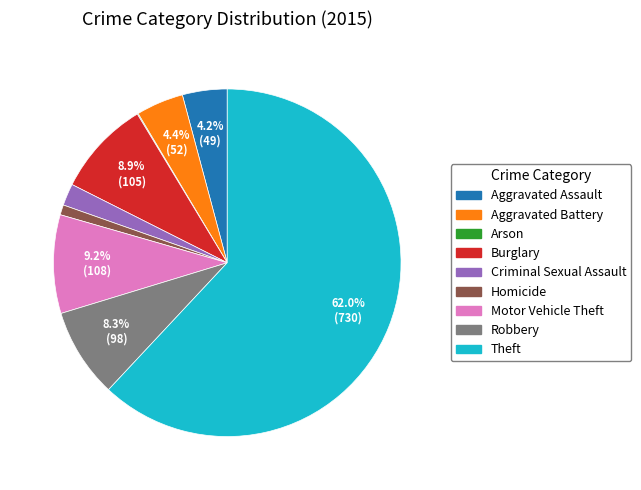

Which category has the biggest portion of the pie?

Theft